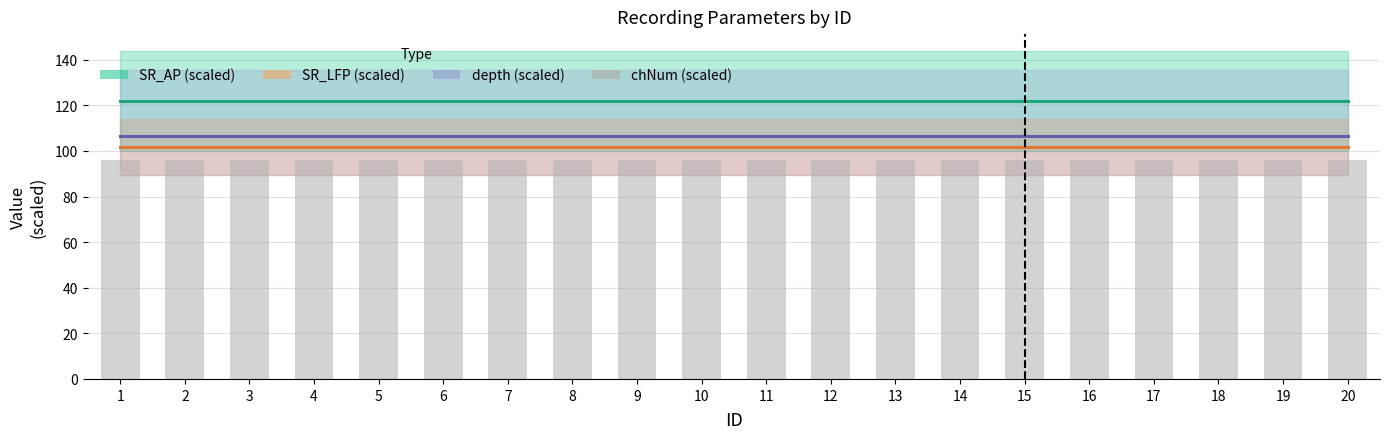

Which series has the largest range (max minus min)?

SR_AP (scaled)